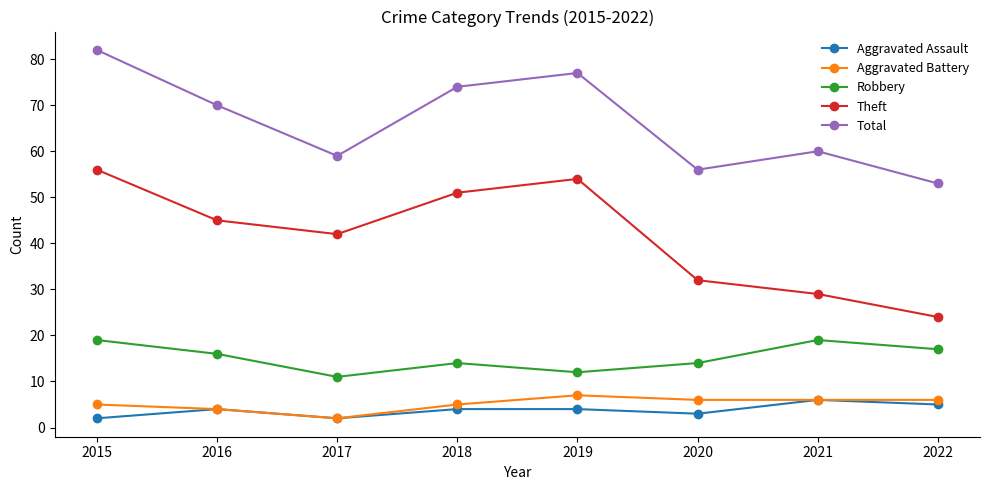

Does the chart have visible grid lines?

No